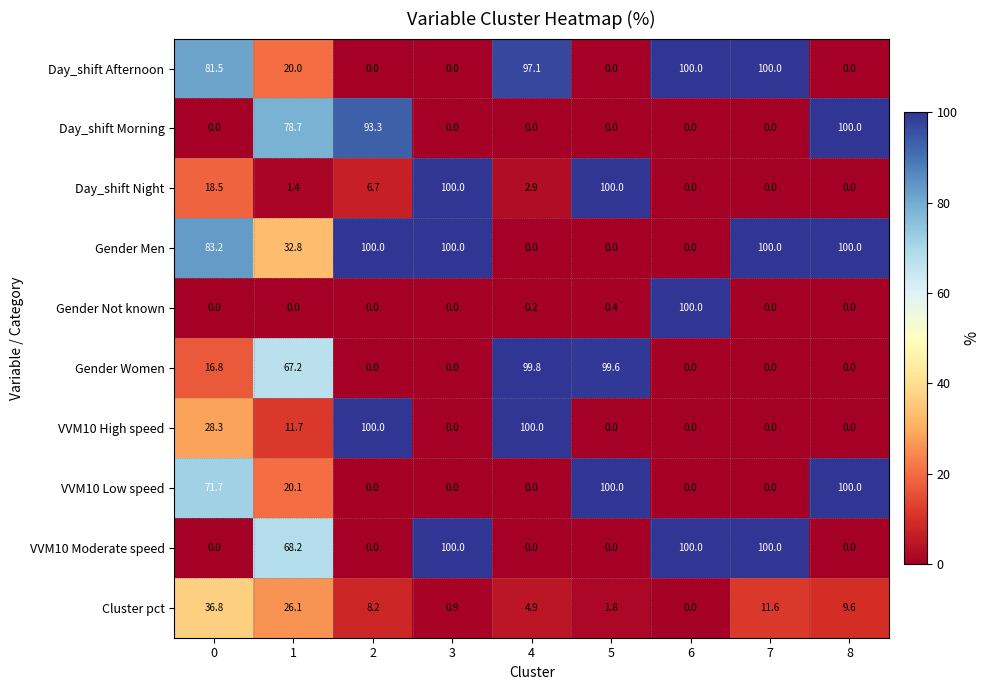

How many data points in Day_shift Night are above 2?

5